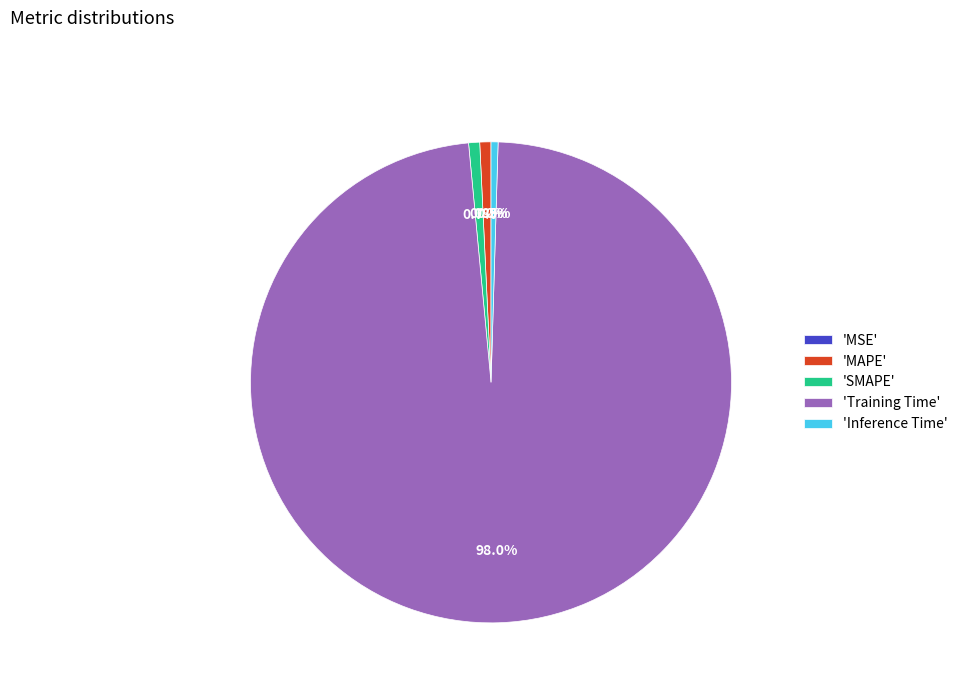

True or false: Inference Time accounts for 14% of the total.

False